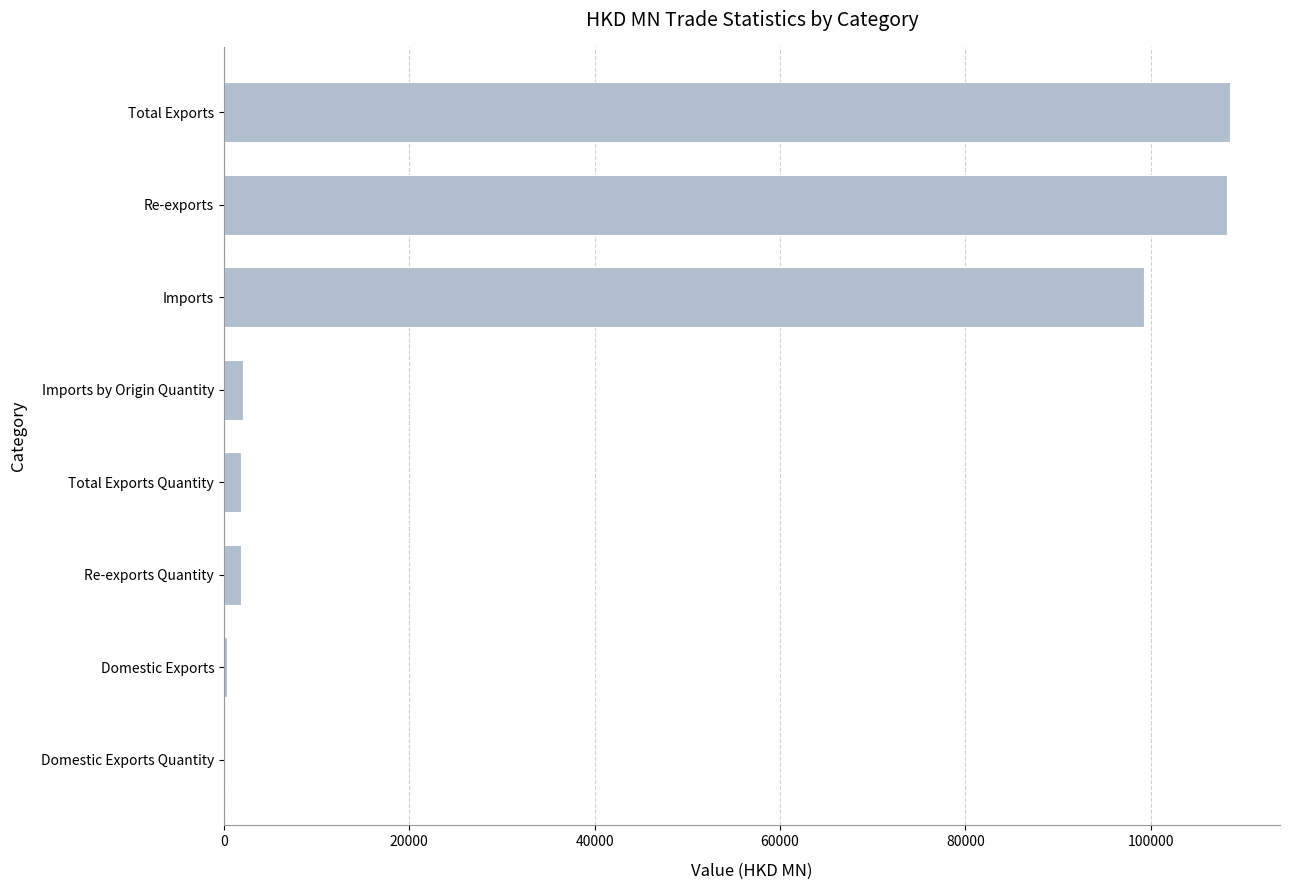

Where is the data nearest to the value 54261?

Imports